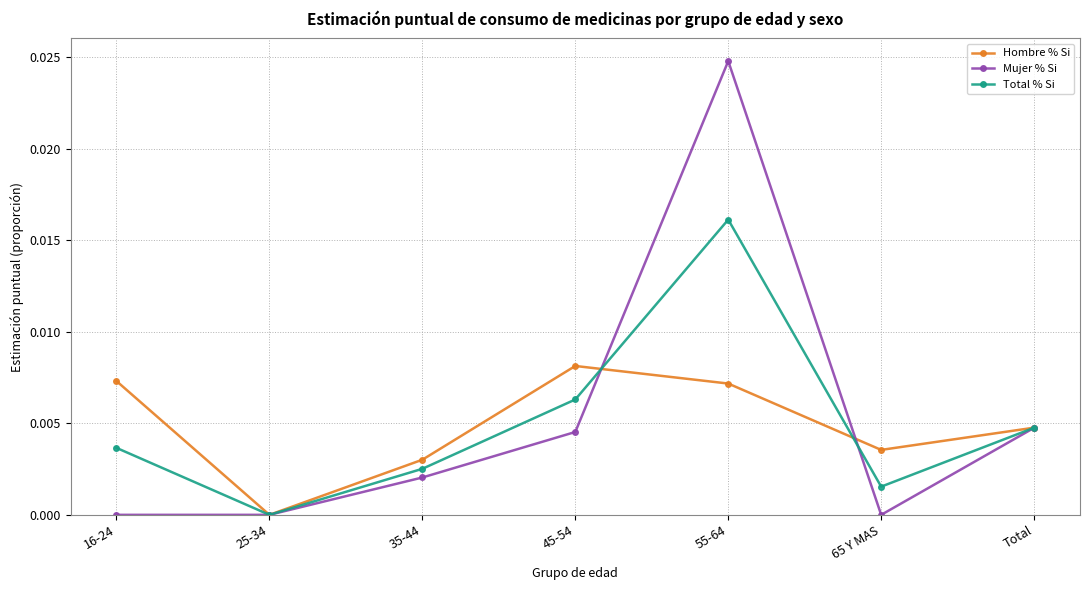

Is it true that Hombre % Si equals 0.0 at 16-24?

True